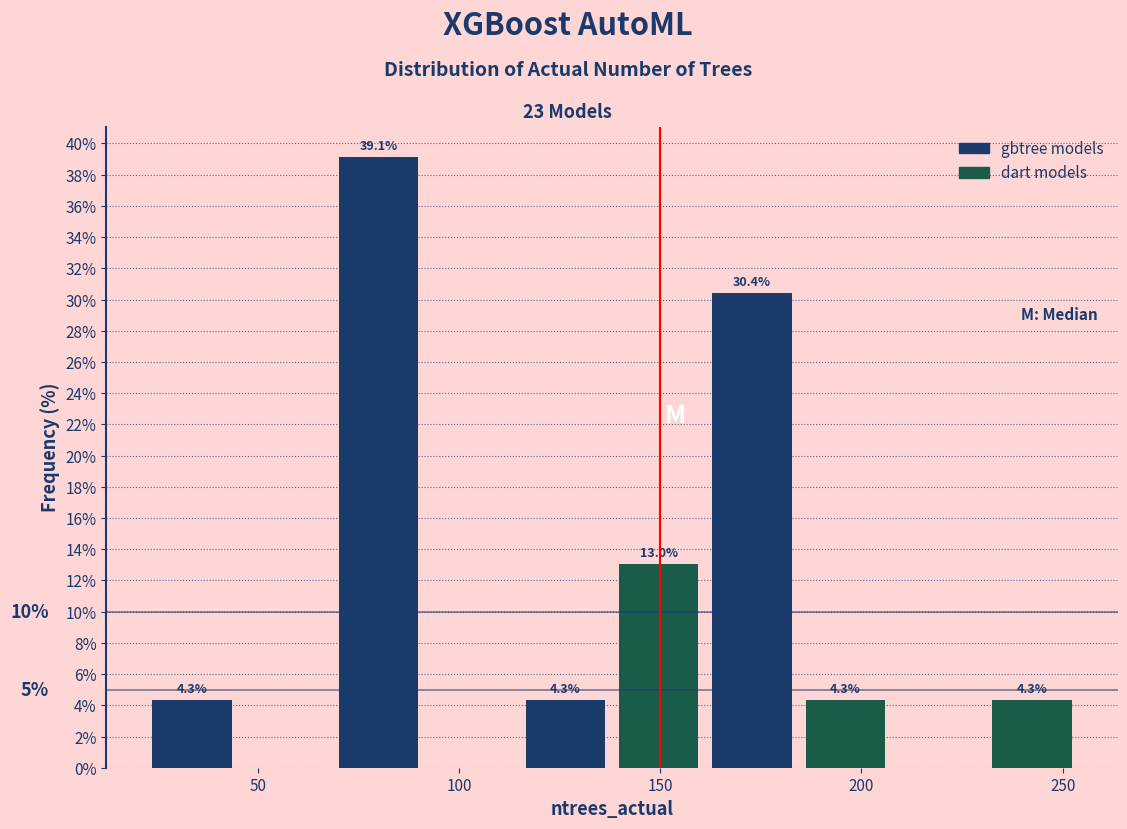

Which range on the x-axis has the tallest bar?

70 to 90